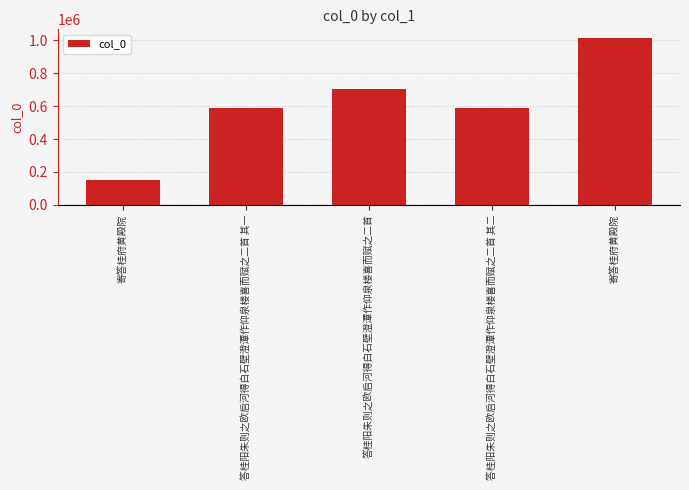

The chart shows a value of 532865 at 寄答桂府黄殿院. True or false?

False